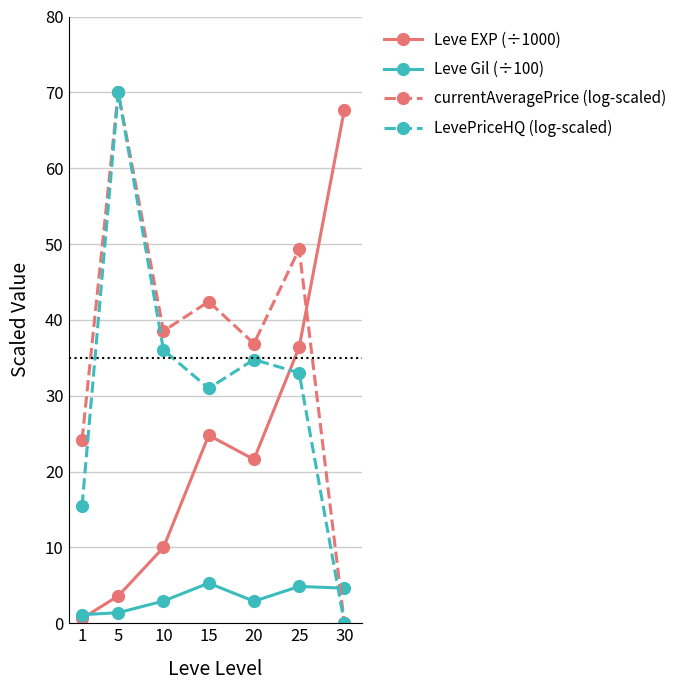

How many series are shown in this chart?

4